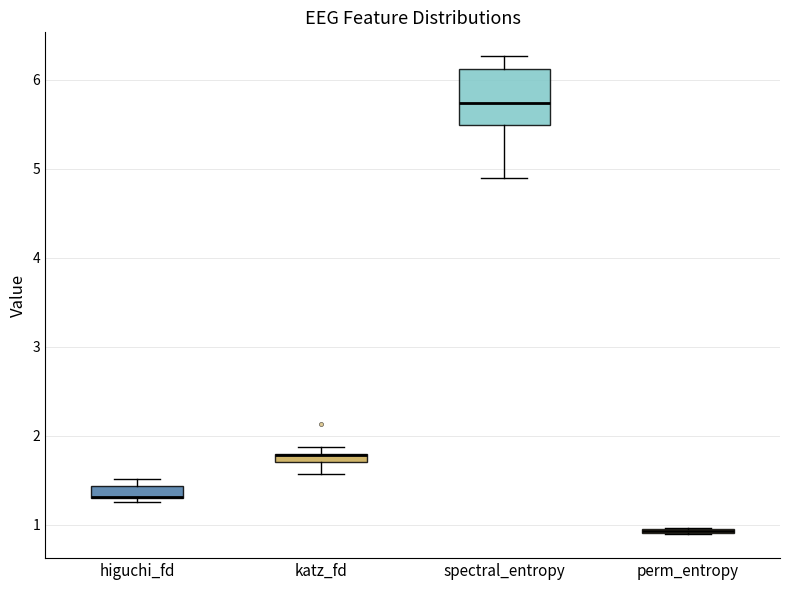

Which box is the tallest, from its lower edge to its upper edge?

spectral_entropy